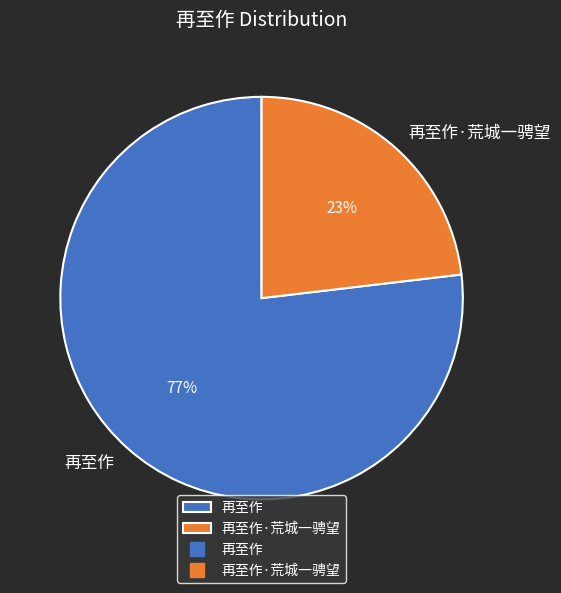

To the nearest percent, what is the difference between the 再至作·荒城一骋望 and 再至作 slice percentages?

54%